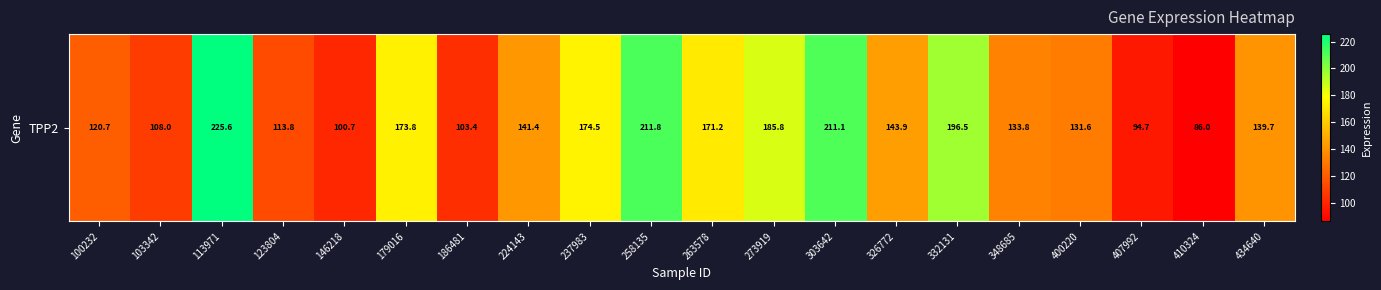

How many data points are less than 141?

10